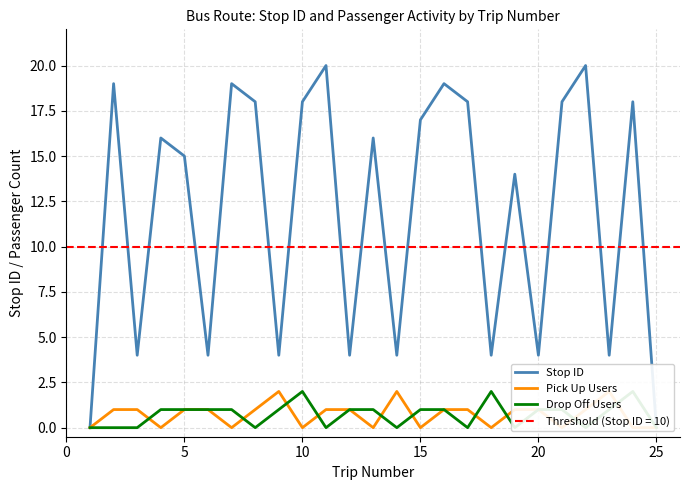

What is the average value of the Drop Off Users series?

1